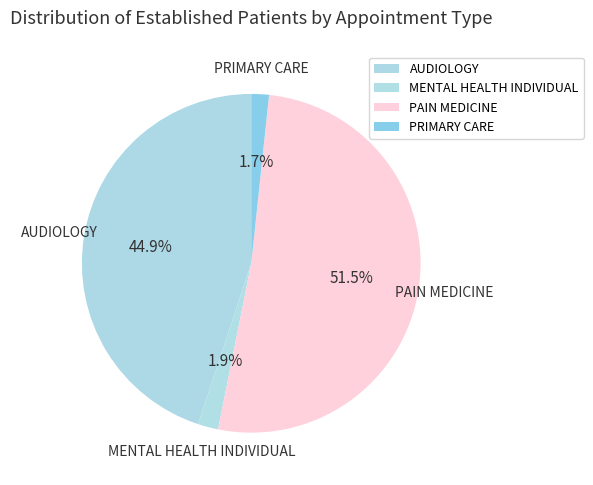

Is it true that PAIN MEDICINE is 66% of the pie?

False